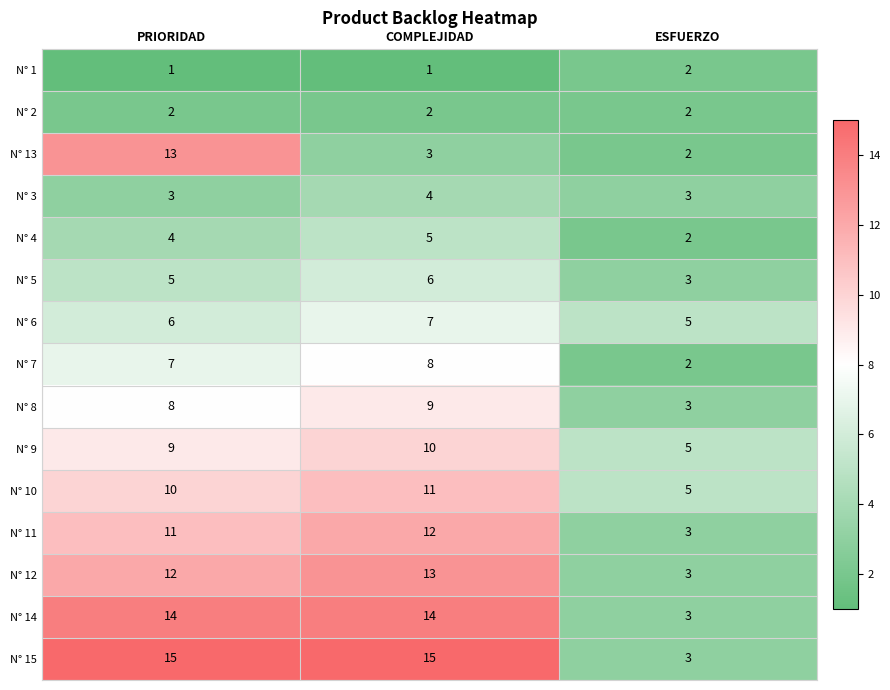

Between COMPLEJIDAD and ESFUERZO, which series saw the biggest shift?

N° 15